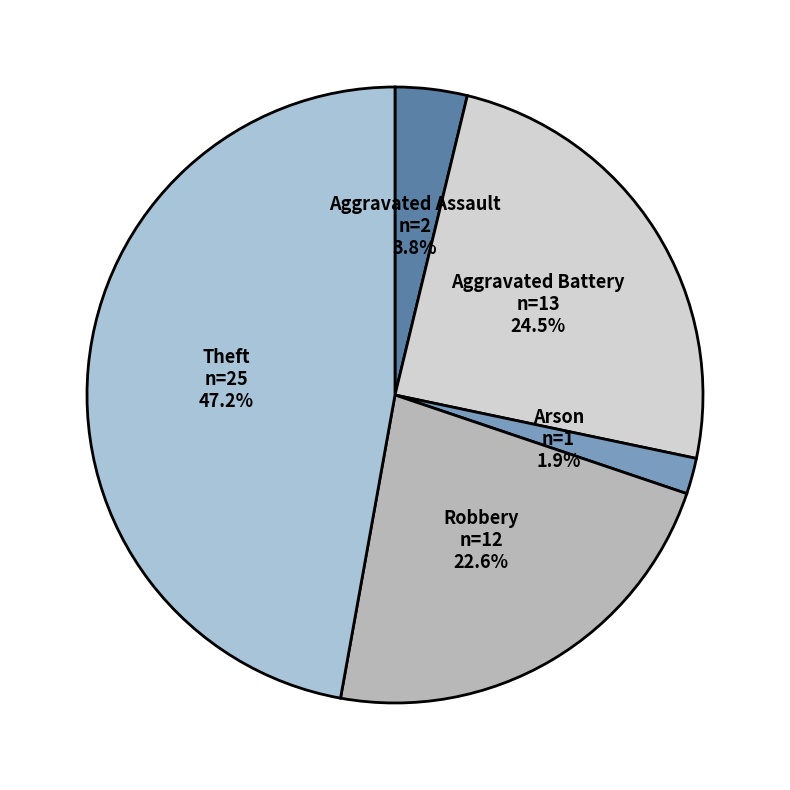

How many slices are in this pie chart?

5